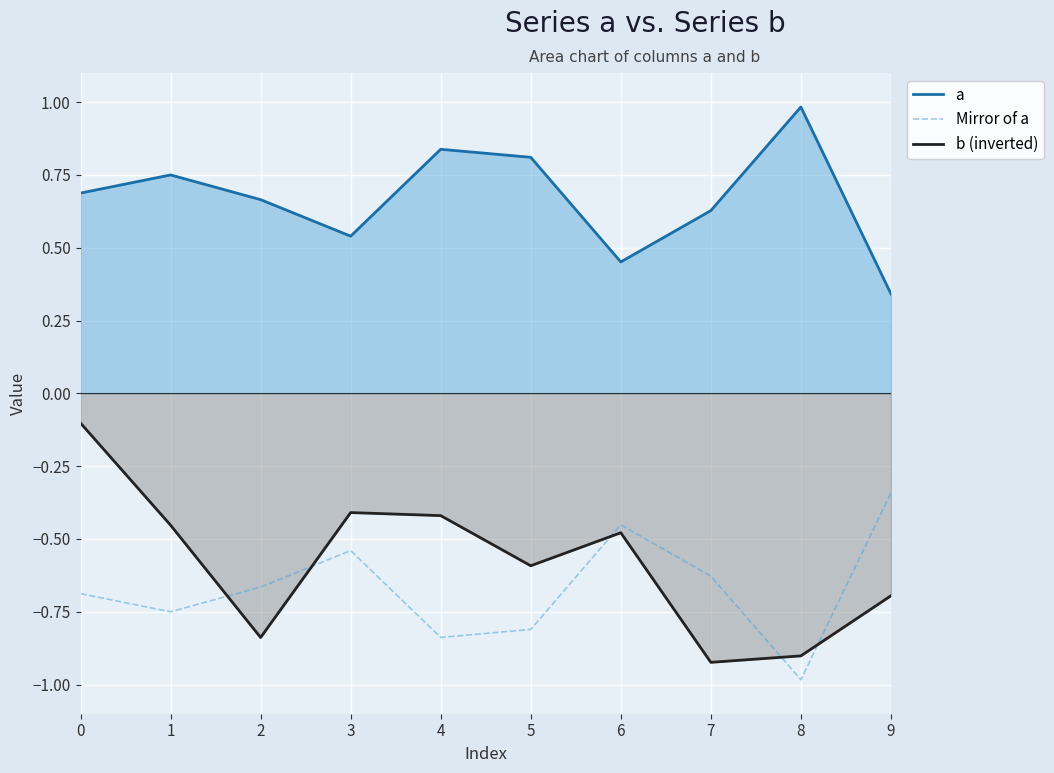

Where is the first local maximum for Mirror of a?

3